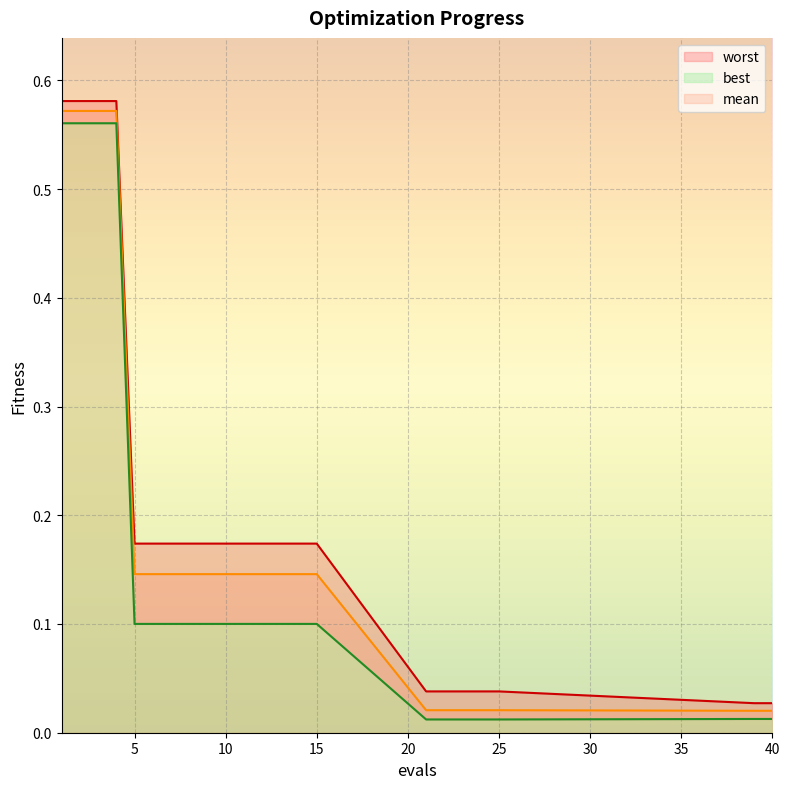

What are all the series names shown in the legend?

mean, best, worst